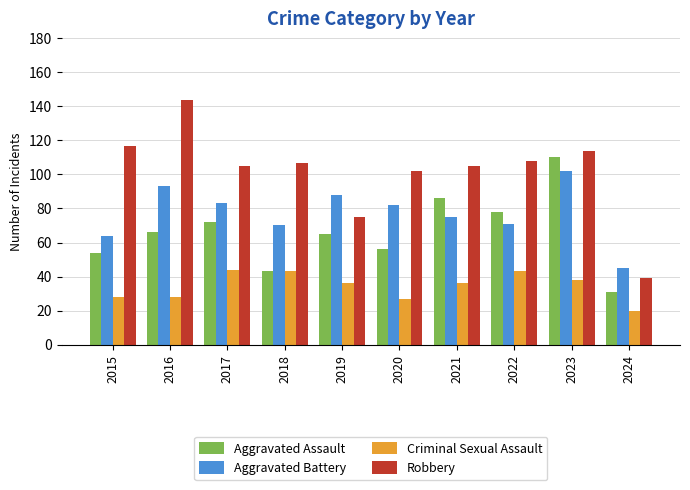

Which series has the largest range (max minus min)?

Robbery